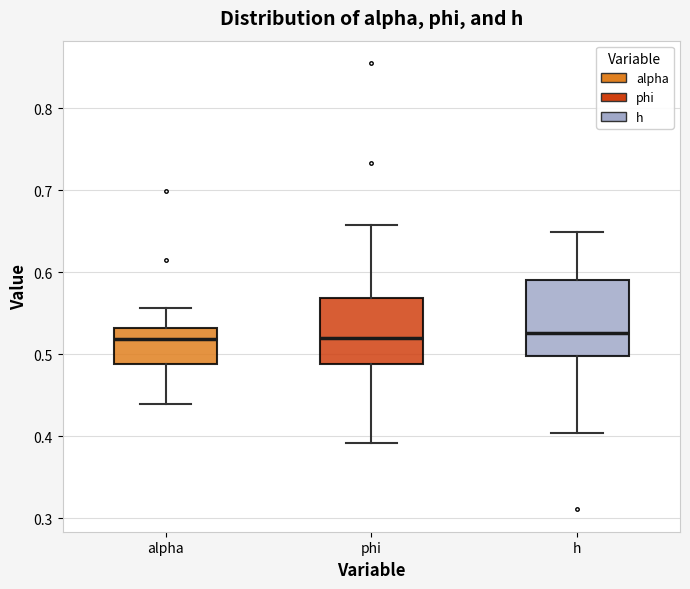

Comparing the boxes themselves (not the whiskers), which one is the tallest?

h